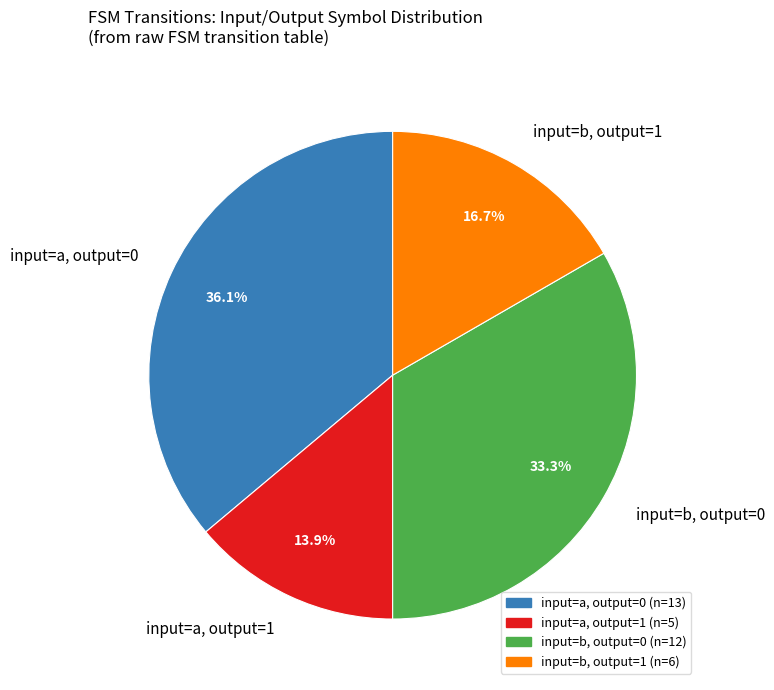

Is there any slice that represents more than half of the pie?

No